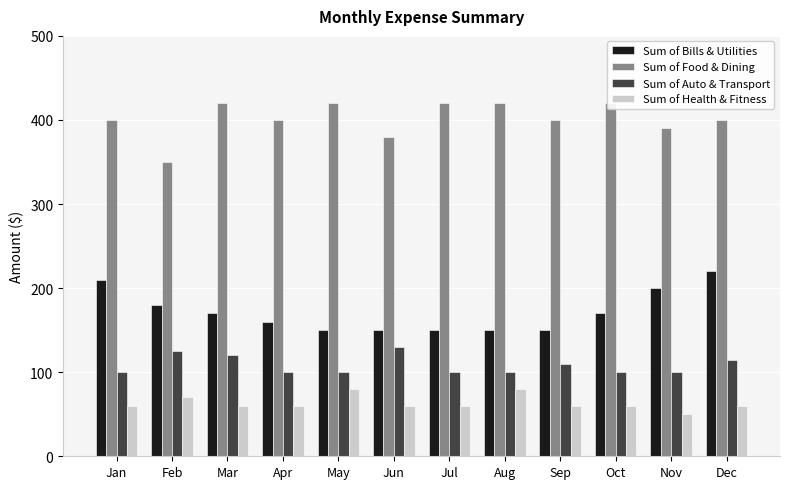

How many bars are there in each group?

4